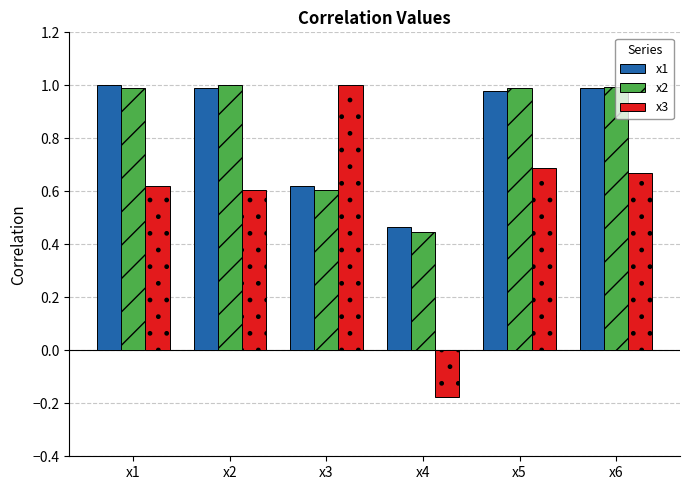

What is the sum of all x1 values?

5.0